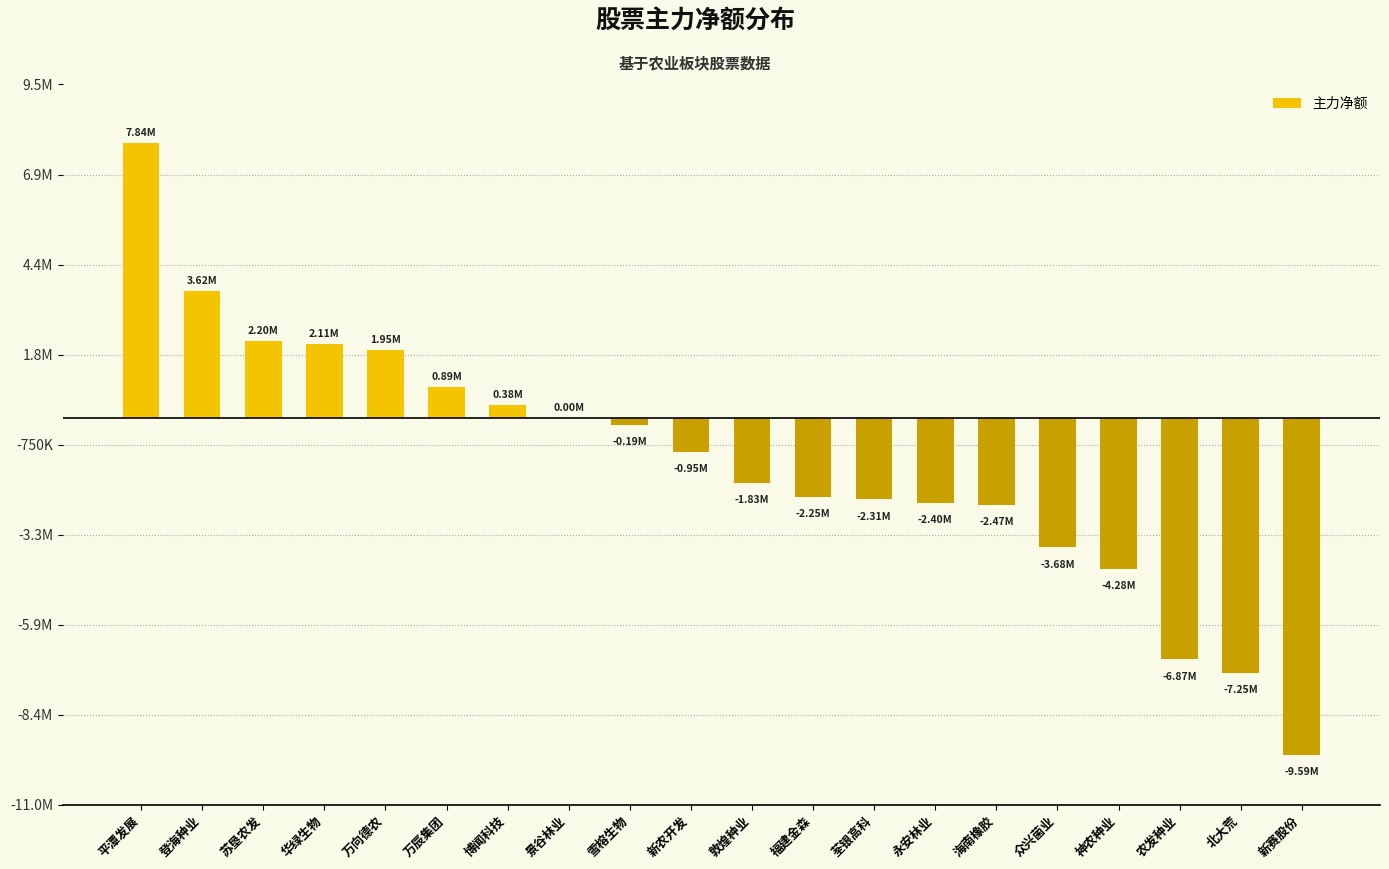

The chart shows a value of -4276445 at 神农种业. True or false?

True